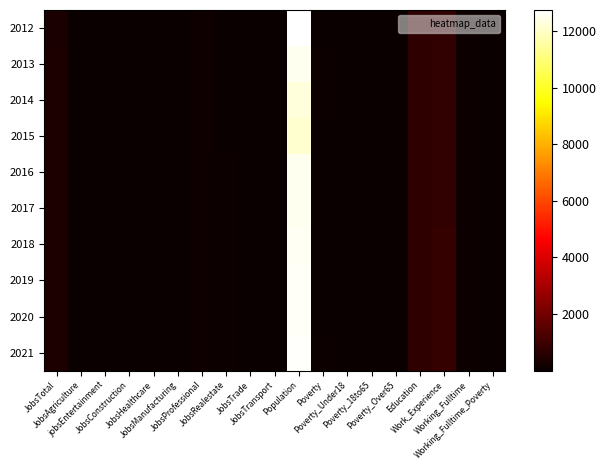

Reading right to left, transcribe all the data shown in this chart.

2012: Working_Fulltime_Poverty=1	Working_Fulltime=66	Work_Experience=782	Education=713	Poverty_Over65=9	Poverty_18to65=23	Poverty_Under18=15	Poverty=49	Population=12747	JobsTransport=3	JobsTrade=21	JobsRealestate=30	JobsProfessional=119	JobsManufacturing=7	JobsHealthcare=39	JobsConstruction=26	jobsEntertainment=12	JobsAgriculture=1	JobsTotal=349
2013: Working_Fulltime_Poverty=1	Working_Fulltime=65	Work_Experience=788	Education=717	Poverty_Over65=12	Poverty_18to65=28	Poverty_Under18=16	Poverty=57	Population=12542	JobsTransport=4	JobsTrade=21	JobsRealestate=29	JobsProfessional=128	JobsManufacturing=11	JobsHealthcare=43	JobsConstruction=24	jobsEntertainment=13	JobsAgriculture=1	JobsTotal=353
2014: Working_Fulltime_Poverty=1	Working_Fulltime=51	Work_Experience=788	Education=724	Poverty_Over65=14	Poverty_18to65=26	Poverty_Under18=12	Poverty=53	Population=12277	JobsTransport=5	JobsTrade=23	JobsRealestate=35	JobsProfessional=120	JobsManufacturing=10	JobsHealthcare=47	JobsConstruction=26	jobsEntertainment=13	JobsAgriculture=1	JobsTotal=369
2015: Working_Fulltime_Poverty=1	Working_Fulltime=55	Work_Experience=790	Education=727	Poverty_Over65=13	Poverty_18to65=21	Poverty_Under18=10	Poverty=46	Population=12136	JobsTransport=7	JobsTrade=24	JobsRealestate=43	JobsProfessional=118	JobsManufacturing=11	JobsHealthcare=49	JobsConstruction=25	jobsEntertainment=12	JobsAgriculture=1	JobsTotal=378
2016: Working_Fulltime_Poverty=1	Working_Fulltime=60	Work_Experience=796	Education=732	Poverty_Over65=12	Poverty_18to65=20	Poverty_Under18=15	Poverty=48	Population=12520	JobsTransport=5	JobsTrade=24	JobsRealestate=52	JobsProfessional=118	JobsManufacturing=13	JobsHealthcare=45	JobsConstruction=28	jobsEntertainment=9	JobsAgriculture=1	JobsTotal=386
2017: Working_Fulltime_Poverty=1	Working_Fulltime=61	Work_Experience=797	Education=734	Poverty_Over65=12	Poverty_18to65=20	Poverty_Under18=15	Poverty=48	Population=12540	JobsTransport=4	JobsTrade=23	JobsRealestate=51	JobsProfessional=118	JobsManufacturing=12	JobsHealthcare=45	JobsConstruction=28	jobsEntertainment=9	JobsAgriculture=1	JobsTotal=387
2018: Working_Fulltime_Poverty=1	Working_Fulltime=63	Work_Experience=799	Education=736	Poverty_Over65=12	Poverty_18to65=20	Poverty_Under18=15	Poverty=49	Population=12577	JobsTransport=4	JobsTrade=23	JobsRealestate=52	JobsProfessional=118	JobsManufacturing=12	JobsHealthcare=45	JobsConstruction=28	jobsEntertainment=9	JobsAgriculture=1	JobsTotal=389
2019: Working_Fulltime_Poverty=1	Working_Fulltime=65	Work_Experience=801	Education=738	Poverty_Over65=13	Poverty_18to65=21	Poverty_Under18=15	Poverty=50	Population=12611	JobsTransport=4	JobsTrade=23	JobsRealestate=52	JobsProfessional=119	JobsManufacturing=12	JobsHealthcare=46	JobsConstruction=28	jobsEntertainment=9	JobsAgriculture=1	JobsTotal=391
2020: Working_Fulltime_Poverty=1	Working_Fulltime=66	Work_Experience=803	Education=740	Poverty_Over65=13	Poverty_18to65=21	Poverty_Under18=15	Poverty=50	Population=12646	JobsTransport=4	JobsTrade=23	JobsRealestate=53	JobsProfessional=119	JobsManufacturing=12	JobsHealthcare=46	JobsConstruction=29	jobsEntertainment=9	JobsAgriculture=1	JobsTotal=393
2021: Working_Fulltime_Poverty=1	Working_Fulltime=68	Work_Experience=804	Education=742	Poverty_Over65=13	Poverty_18to65=21	Poverty_Under18=15	Poverty=51	Population=12681	JobsTransport=5	JobsTrade=23	JobsRealestate=53	JobsProfessional=119	JobsManufacturing=12	JobsHealthcare=46	JobsConstruction=29	jobsEntertainment=9	JobsAgriculture=1	JobsTotal=396